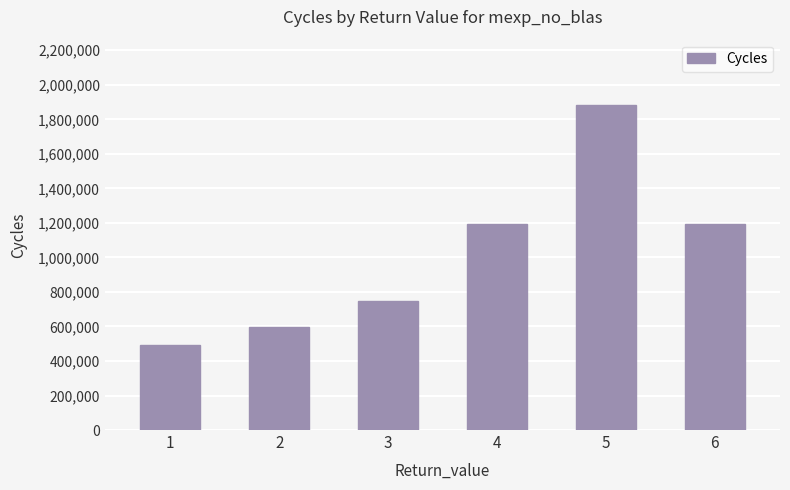

What is the approximate value at 2?

597200